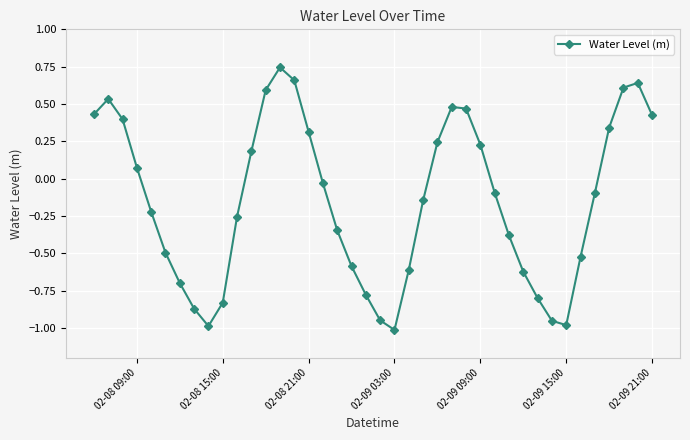

True or false: the data has more than 0 interior local peaks.

True